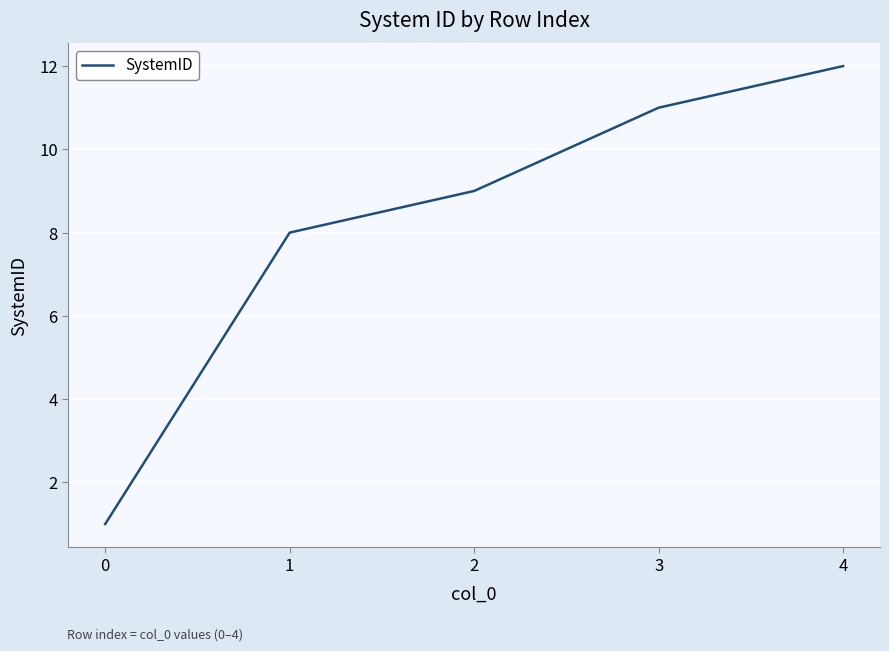

List the labels in order of value, largest first.

4, 3, 2, 1, 0